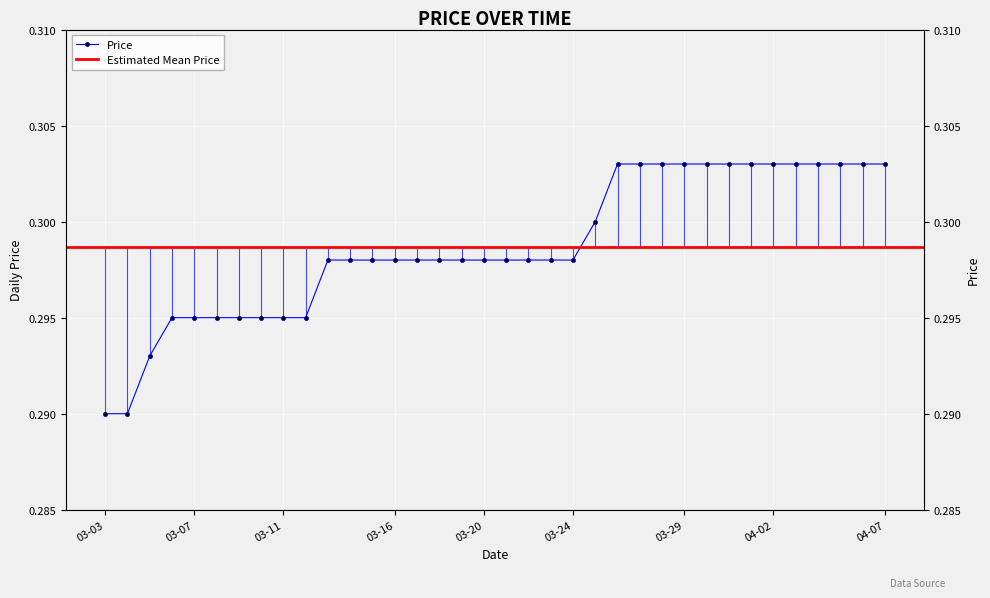

Which has a higher value, 2025-04-01 or 2025-03-04?

2025-04-01